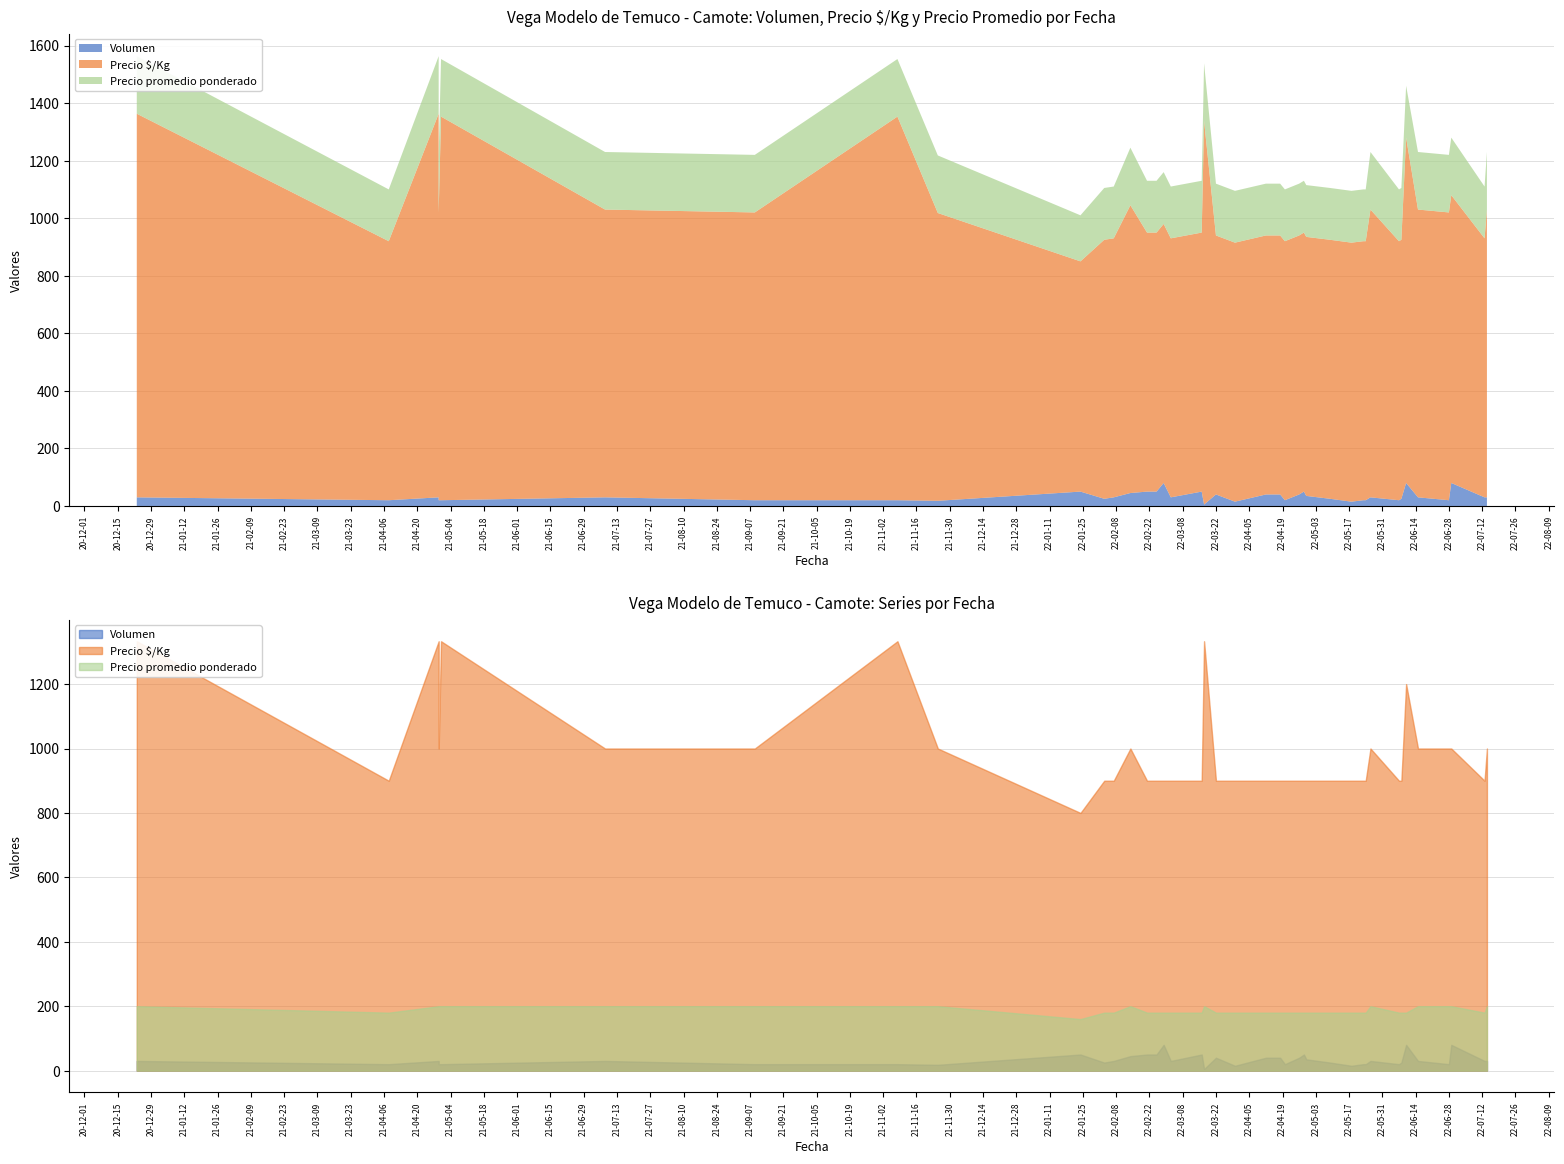

Where is Volumen nearest to the value 42?

2022-04-18